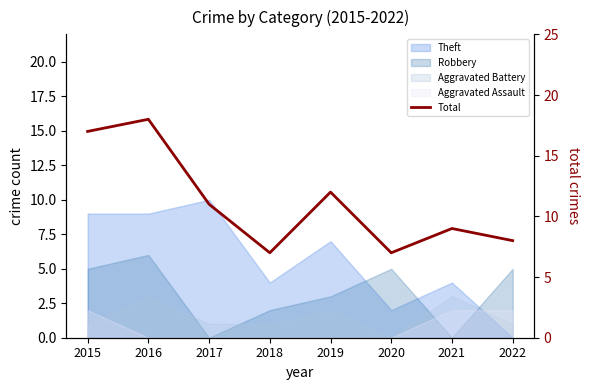

Reading left to right, what are all the values shown in this chart?

2015=17	2016=18	2017=11	2018=7	2019=12	2020=7	2021=9	2022=8